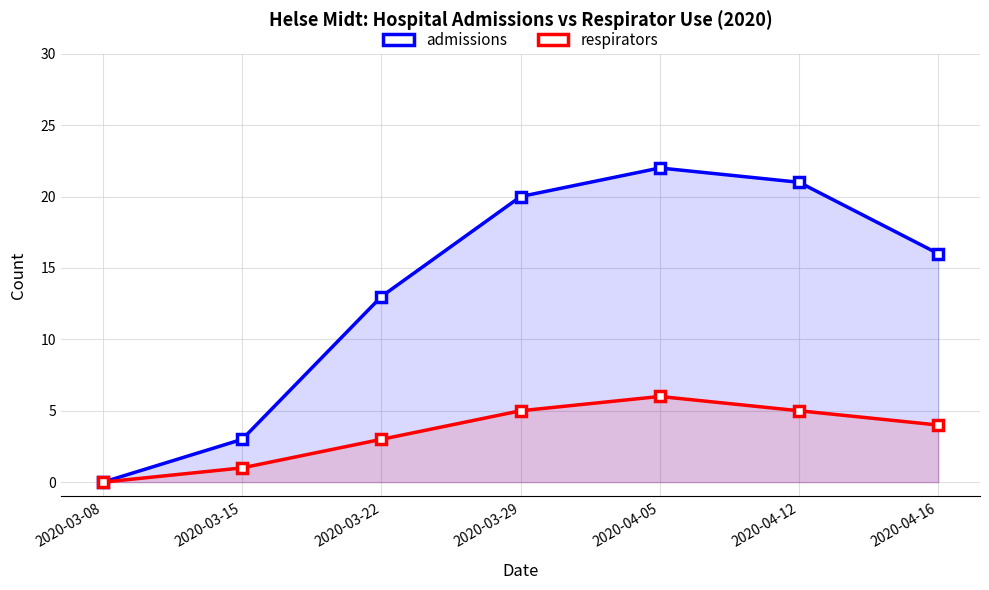

In admissions, how many points are higher than both neighbors (excluding endpoints)?

1